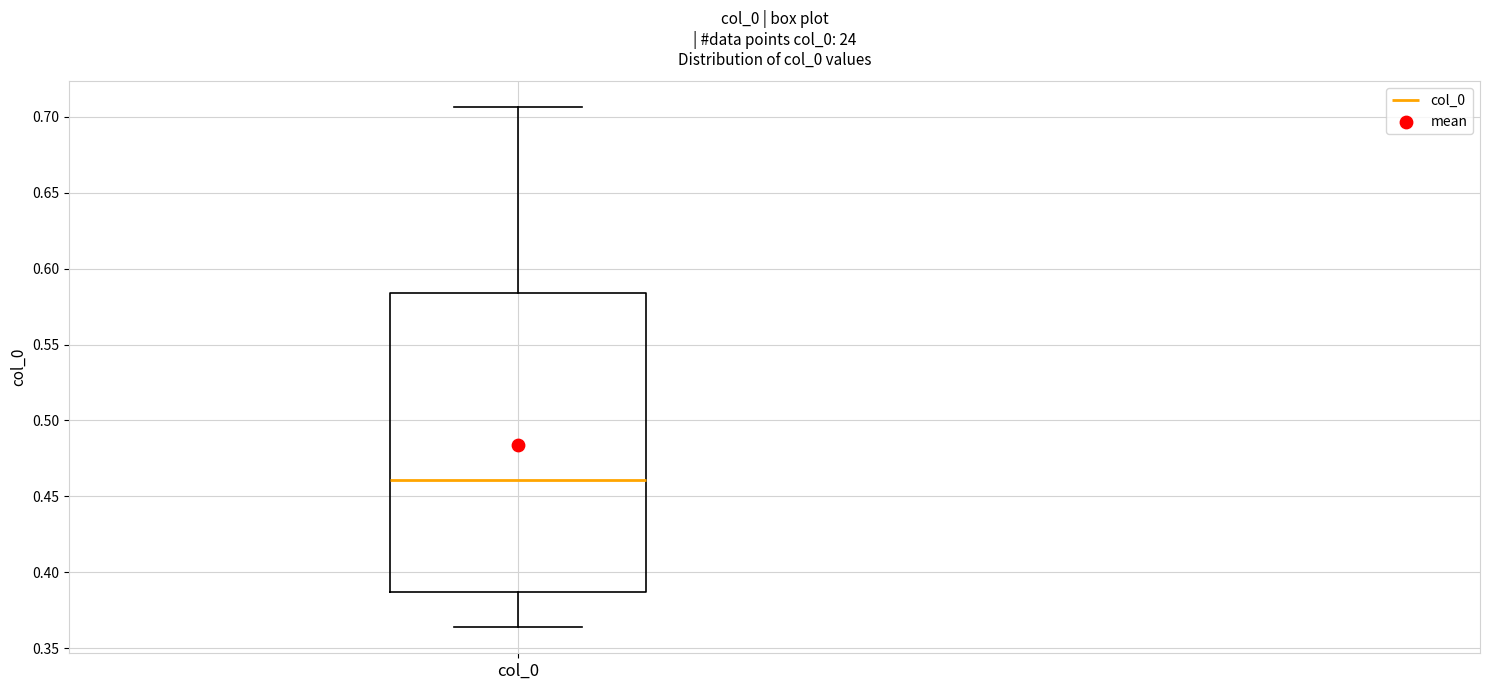

Transcribe this box plot: give where the median line is, the range the box spans, and where the two whiskers end, as read against the y-axis. The values are not printed on the chart, so give them approximately, as read against the axis.

median 0.460, box 0.385 to 0.585, whiskers 0.365 to 0.705